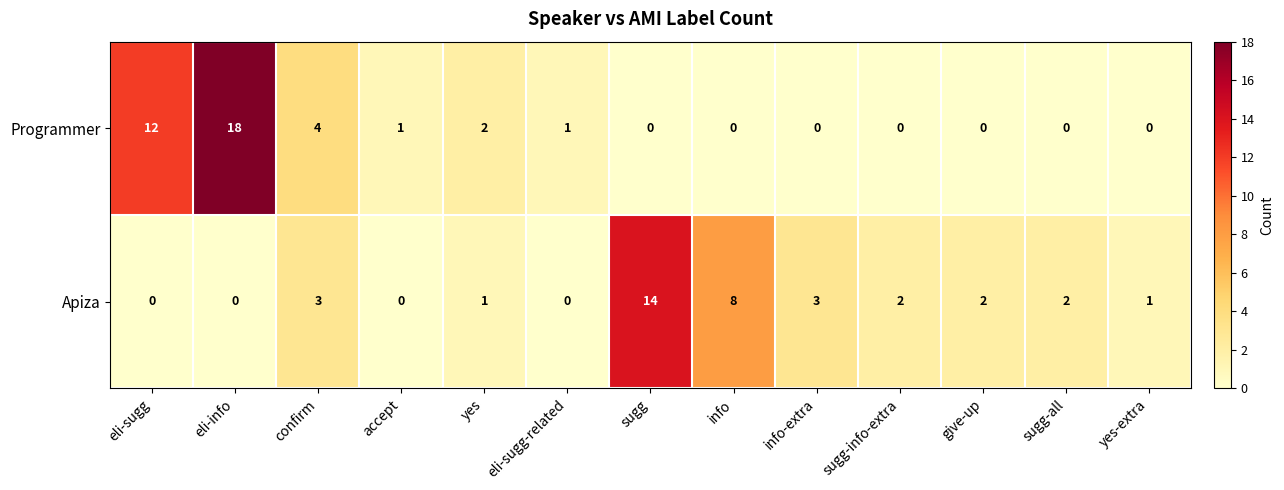

How many categories are shown in the chart?

13